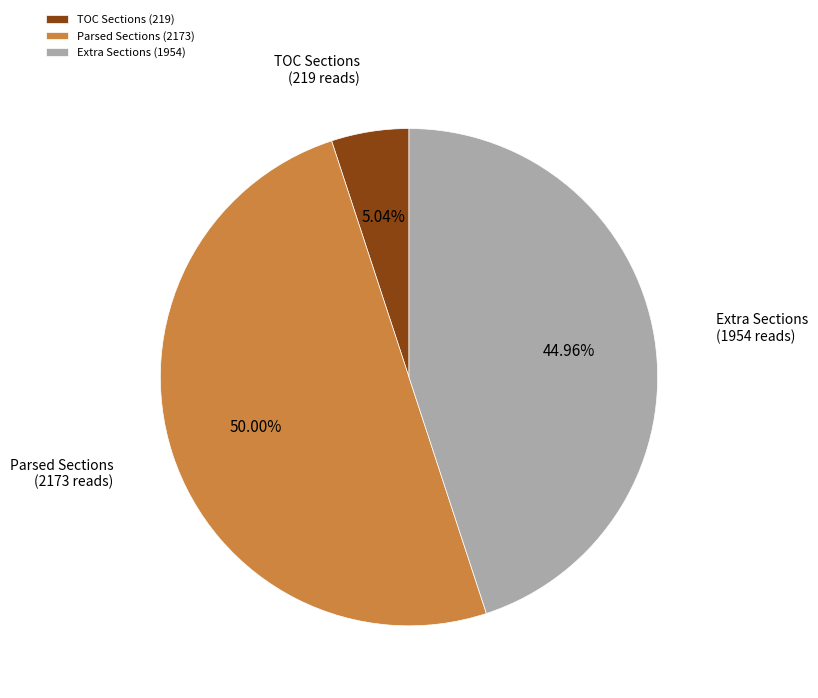

Does TOC Sections represent more than half of the total?

No